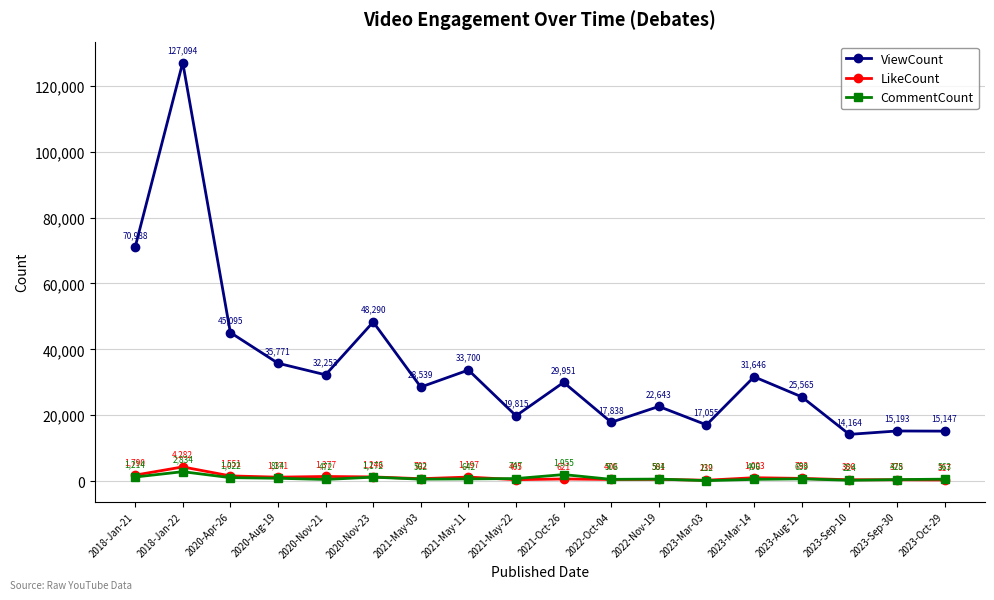

True or false: ViewCount and LikeCount intersect in this chart.

False